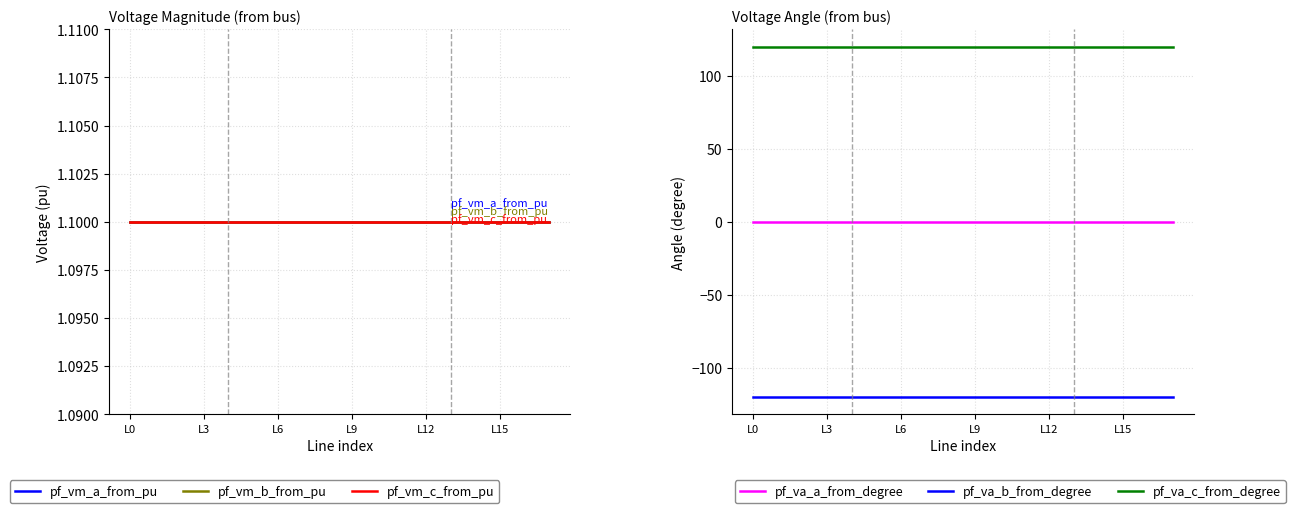

True or false: pf_vm_a_from_pu has a value of 0.7 at 8.

False